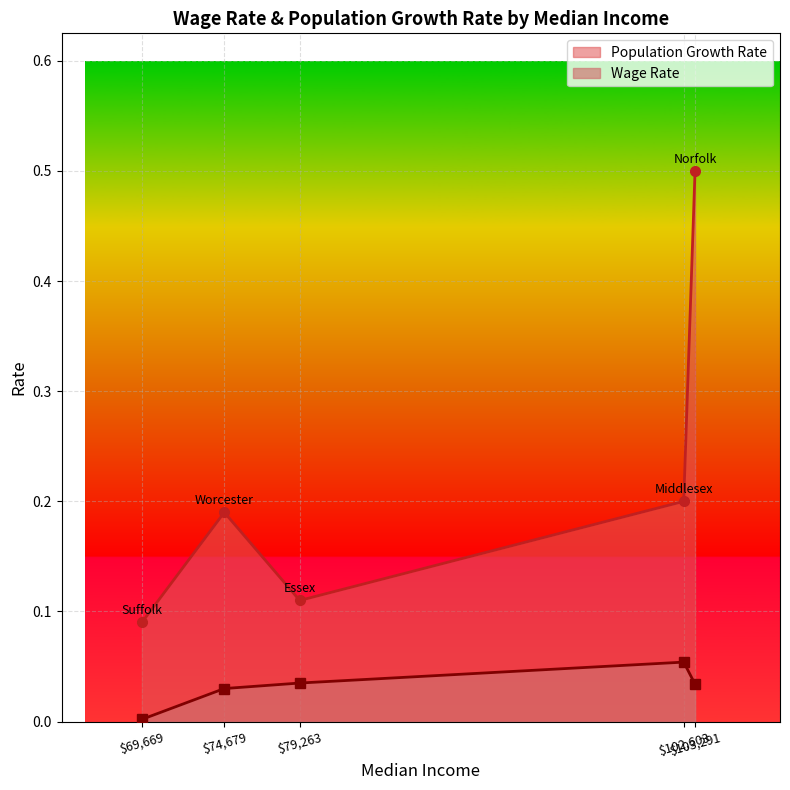

Between 69669 and 74679, which series saw the biggest shift?

Population Growth Rate